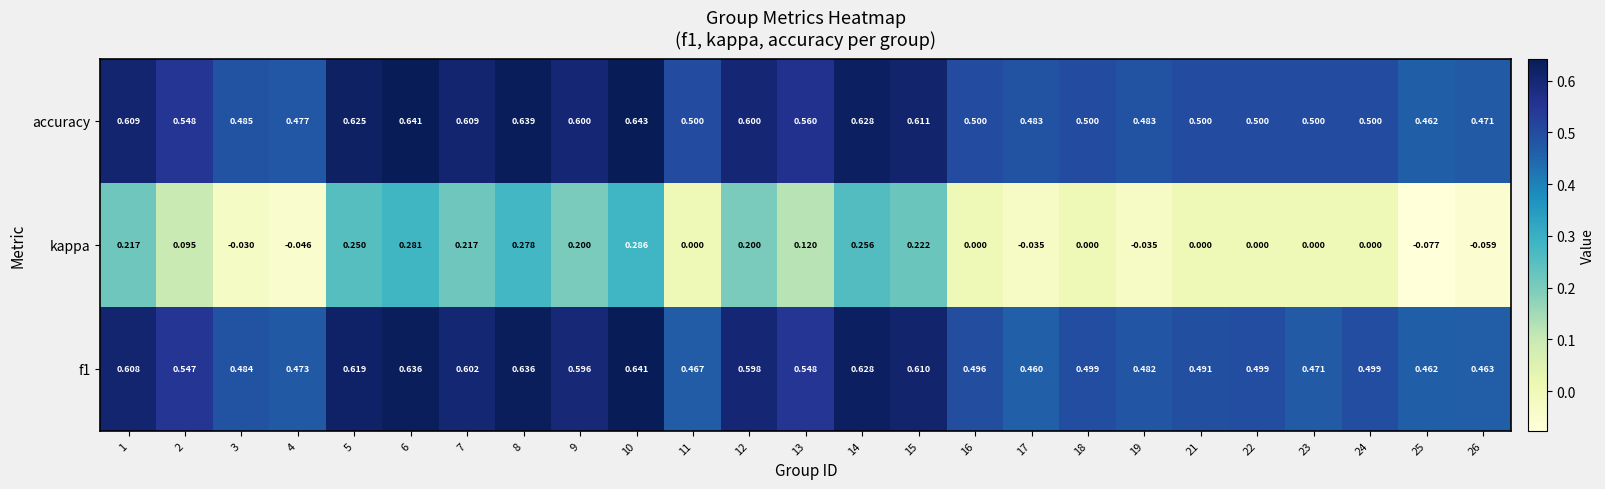

Which series has the widest spread of values?

kappa